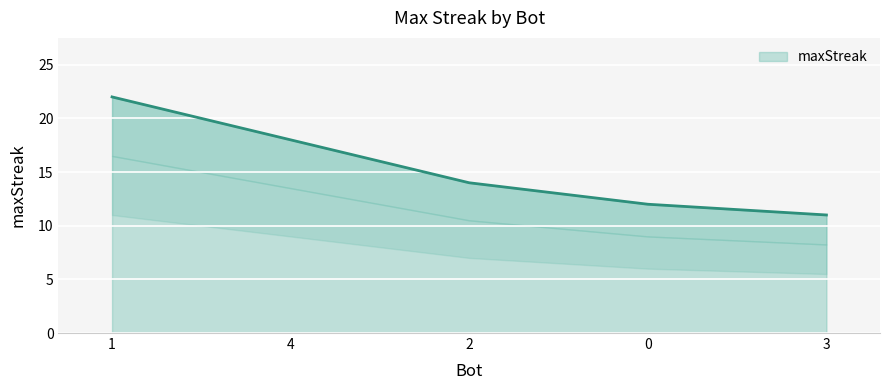

What is the label of the 1st point from the right?

3